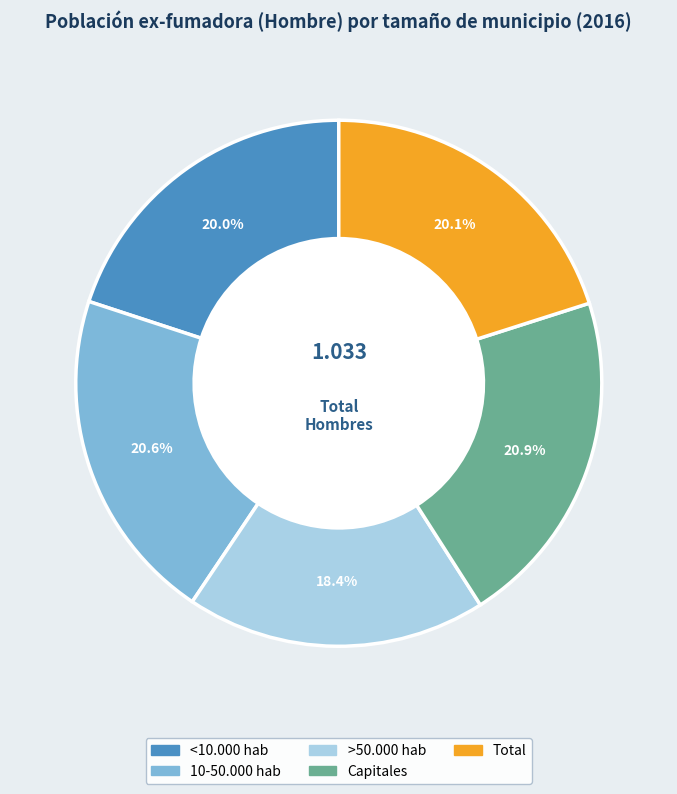

True or false: Capitales accounts for 31% of the total.

False